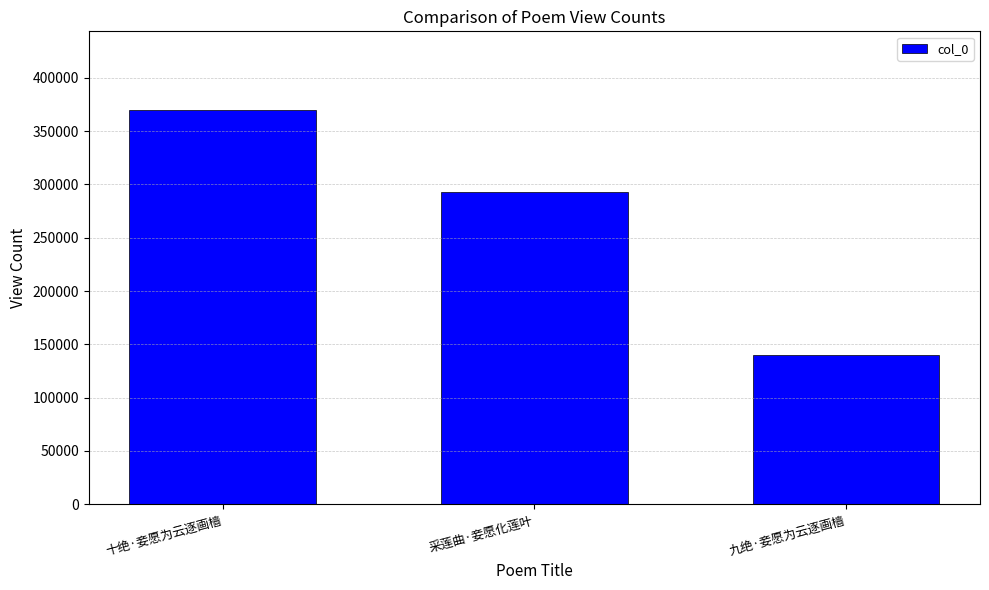

Count the number of categories in the chart.

3